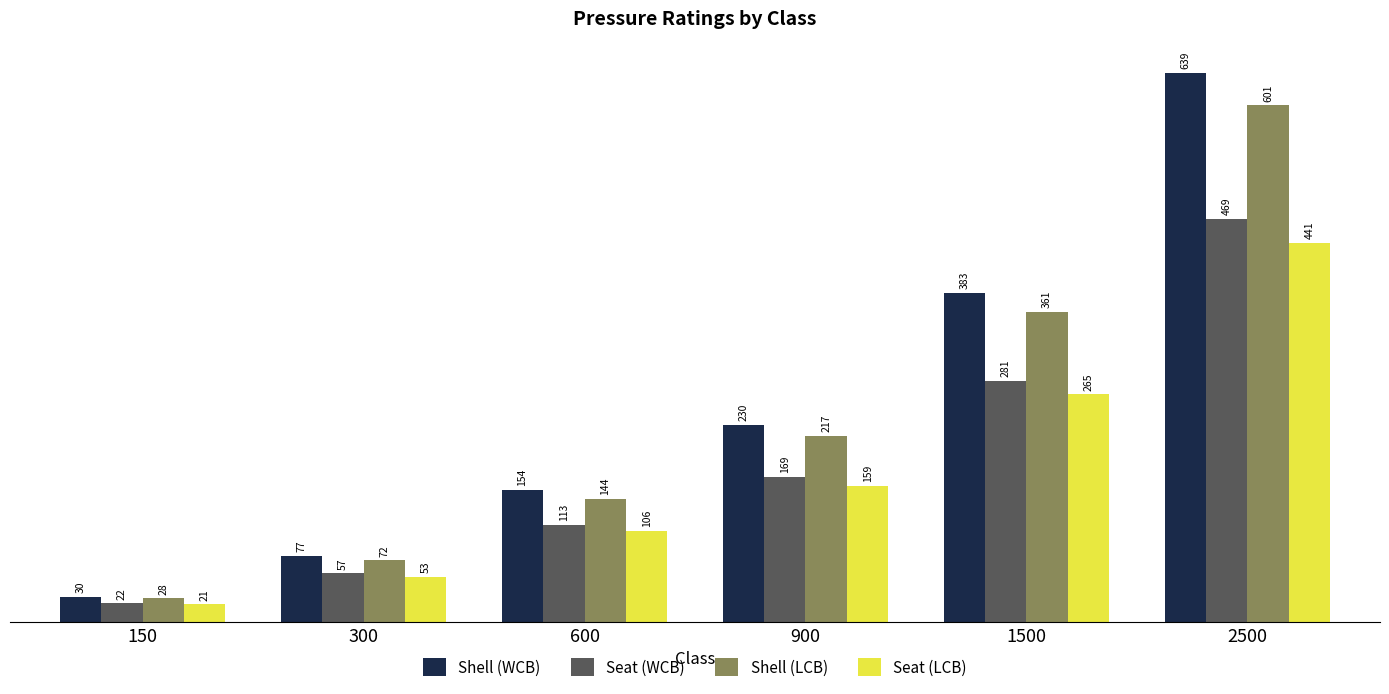

Which series has the widest spread of values?

Shell (WCB)